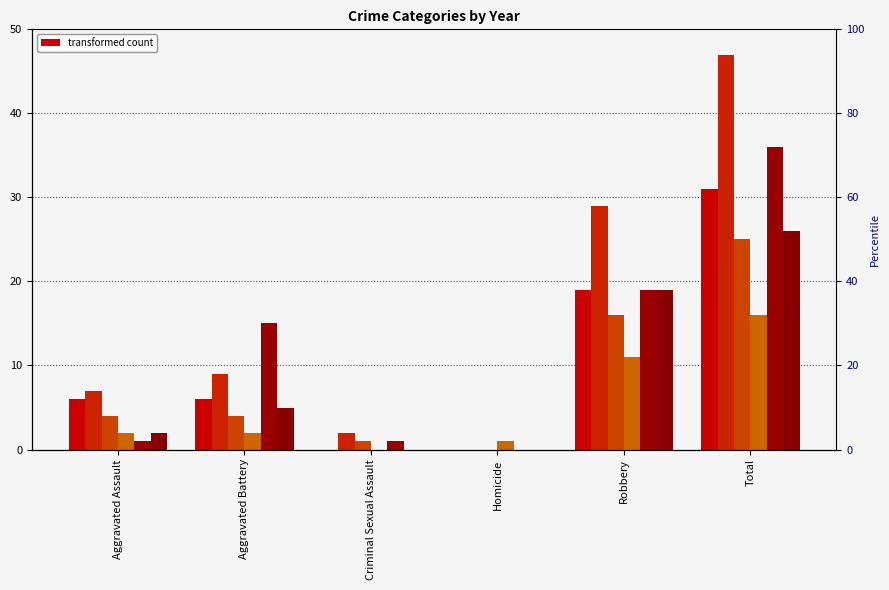

What is the difference between the maximum and minimum values in the 2022 series?

47